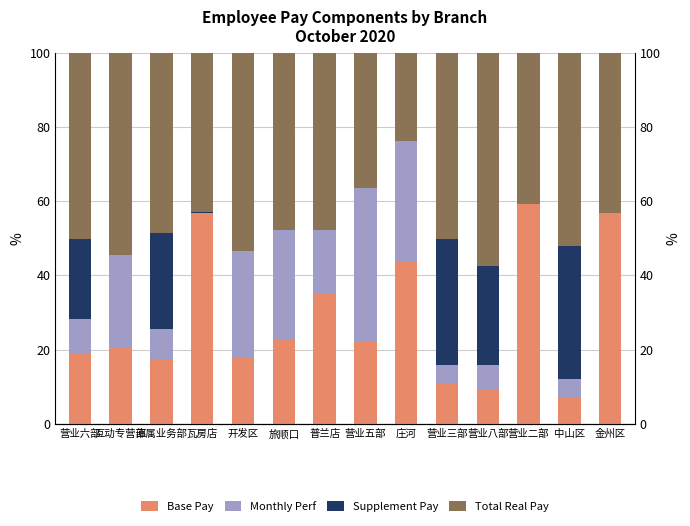

At which label does Supplement Pay reach its minimum?

互动专营部